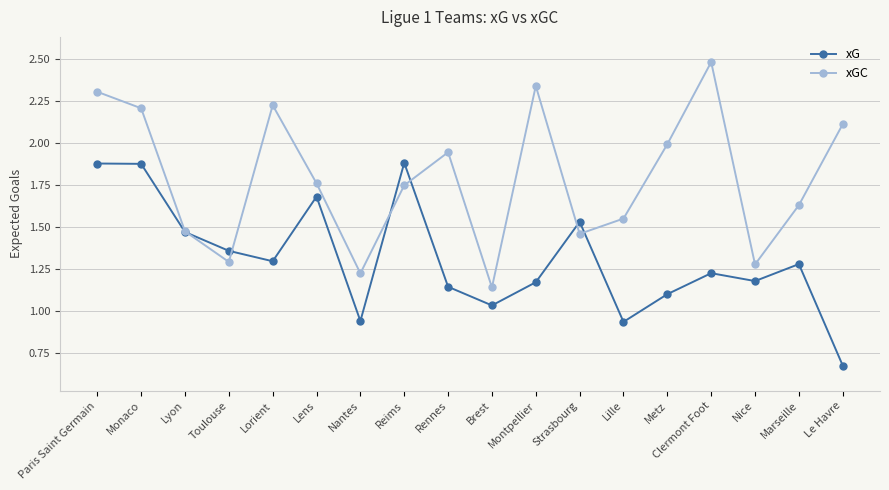

What is the sum of all xG values?

23.6